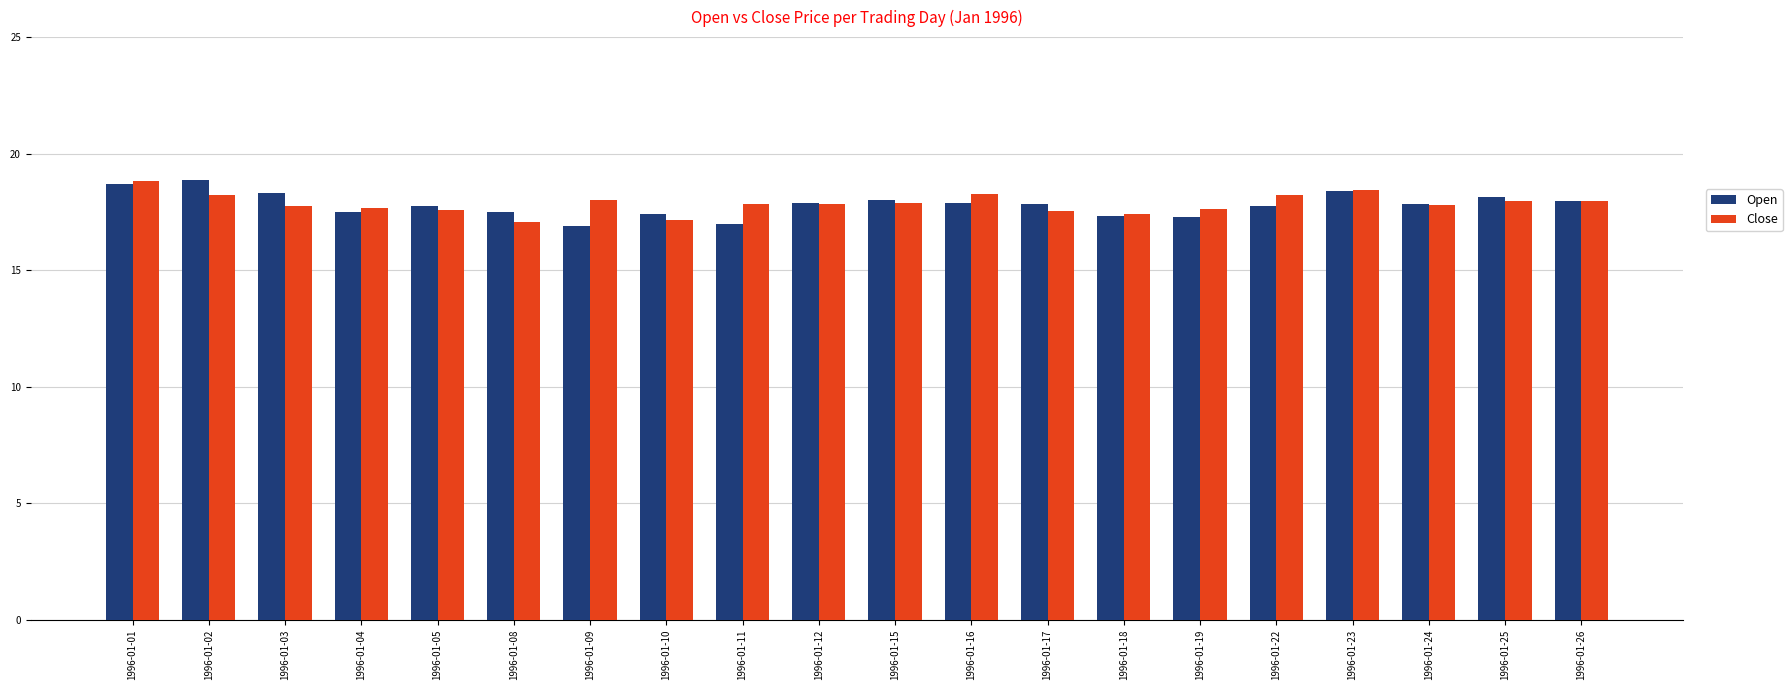

What is the maximum value for Open?

18.9